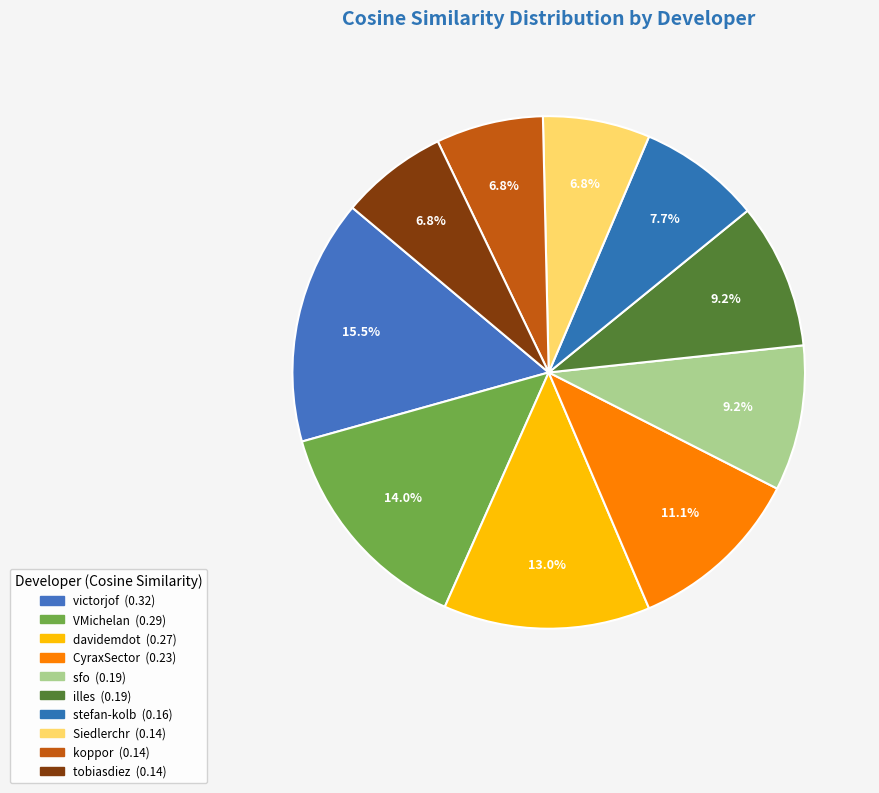

Which category has the smallest portion of the pie?

Siedlerchr